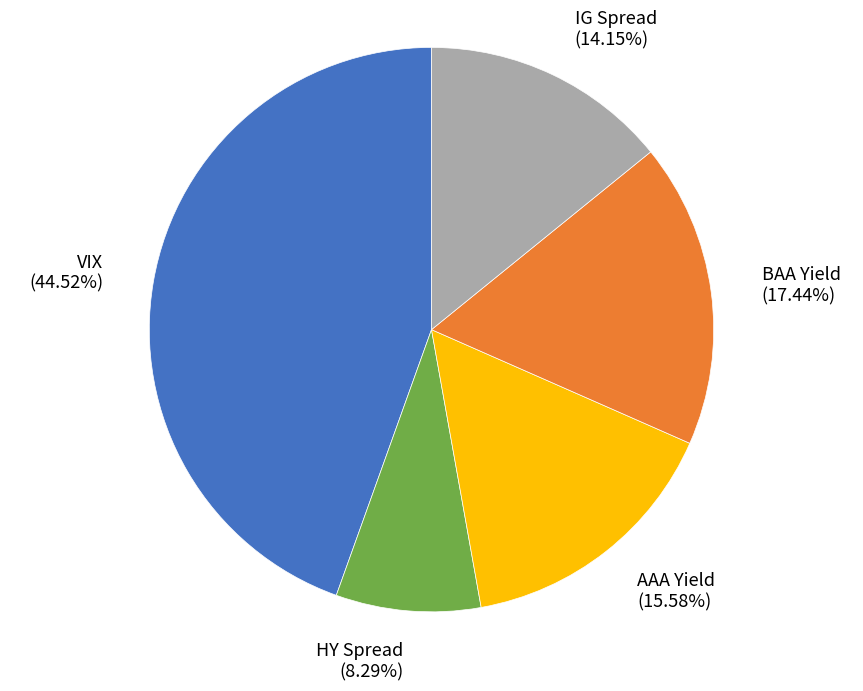

How many slices are in this pie chart?

5